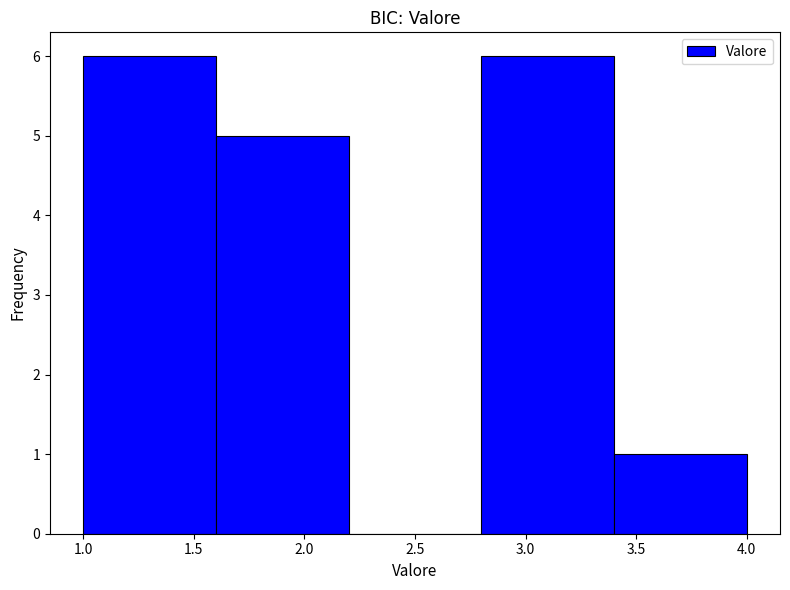

Reading left to right, list every bar in this chart as the range it spans on the x-axis followed by its height. The values are not printed on the chart, so give them approximately, as read against the axis.

1.0 to 1.6: 6
1.6 to 2.2: 5
2.2 to 2.8: 0
2.8 to 3.4: 6
3.4 to 4.0: 1